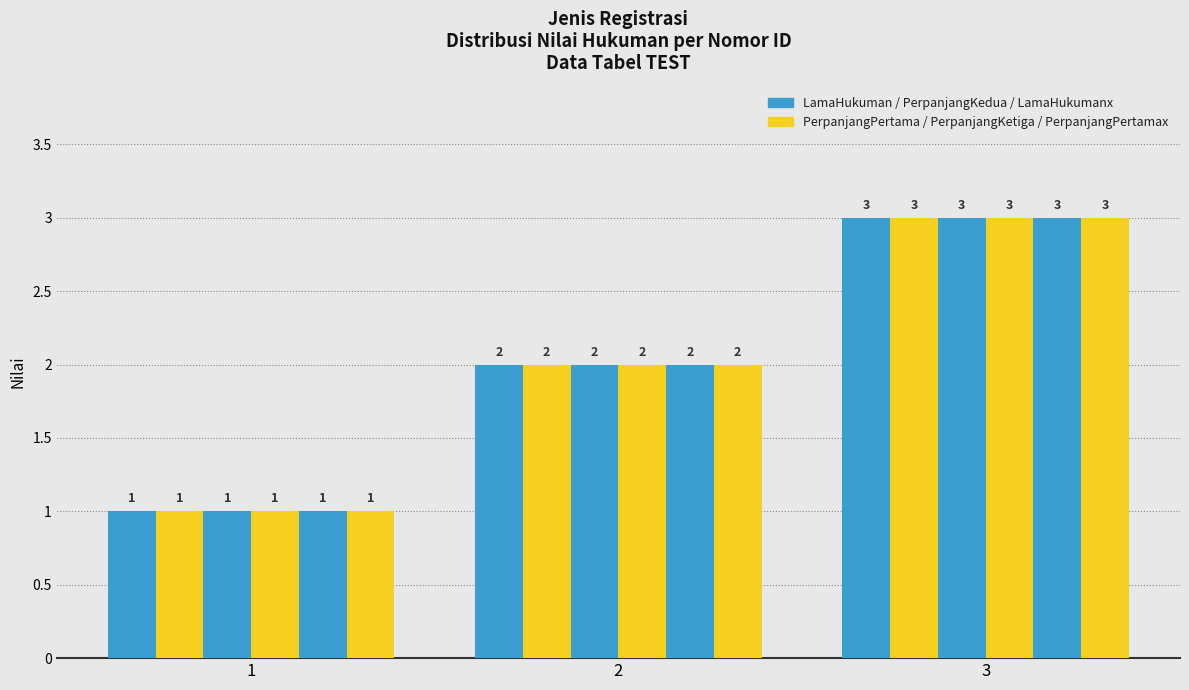

Are the bars grouped side by side (vs. stacked)?

Yes